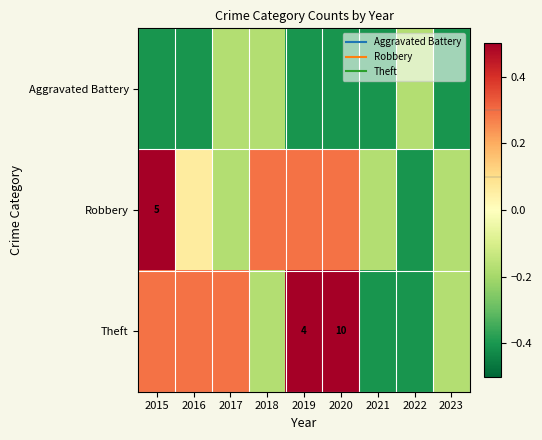

List the labels in order of Aggravated Battery value, smallest first.

2015, 2016, 2019, 2020, 2021, 2023, 2017, 2018, 2022